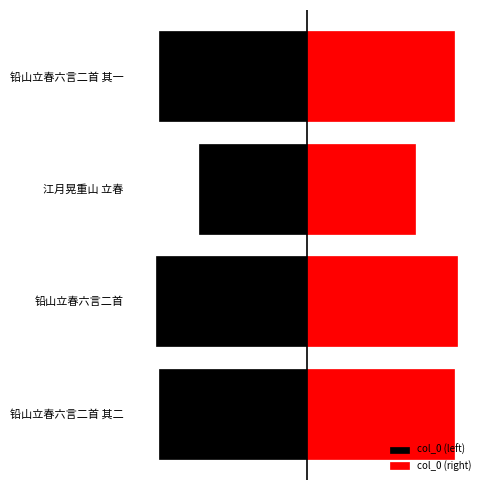

True or false: col_0 (left) has a value of -954676.0 at 铅山立春六言二首 其一.

False